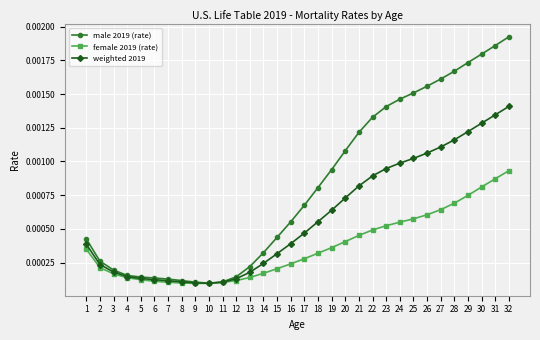

Between 12 and 25, which series saw the biggest shift?

male 2019 (rate)